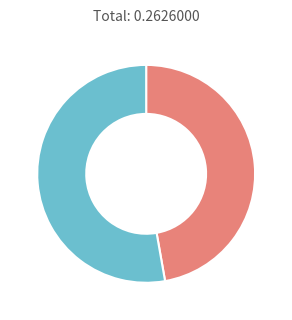

Is there any slice that represents more than half of the pie?

Yes